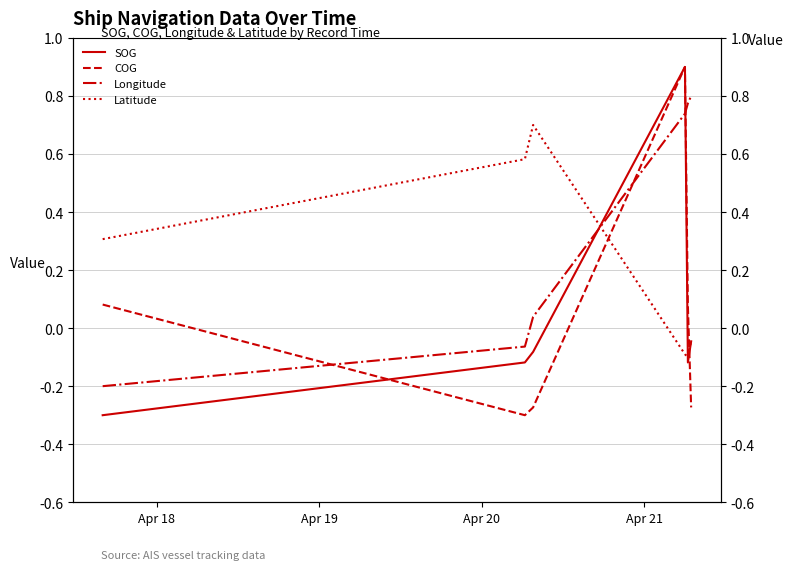

True or false: Latitude has a value of -0.1 at Apr 21.

False